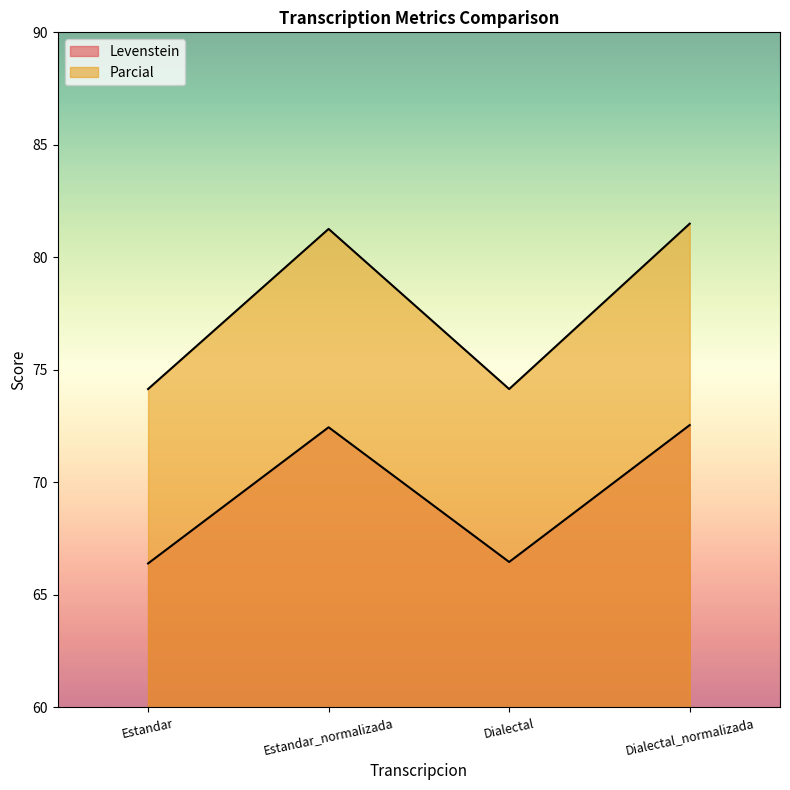

What value does the Parcial series have at Dialectal?

74.1